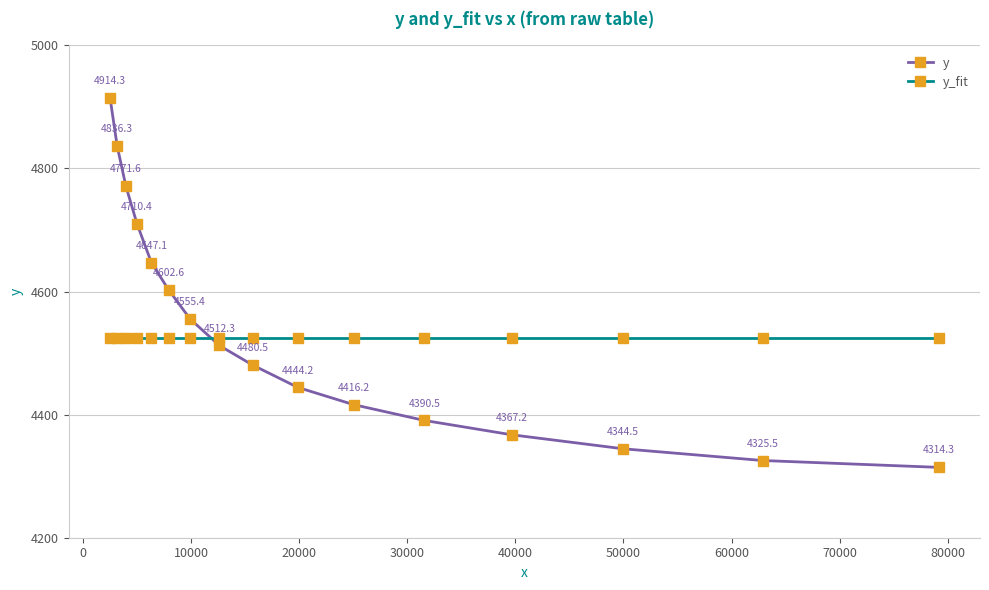

How many data points does each series have?

16